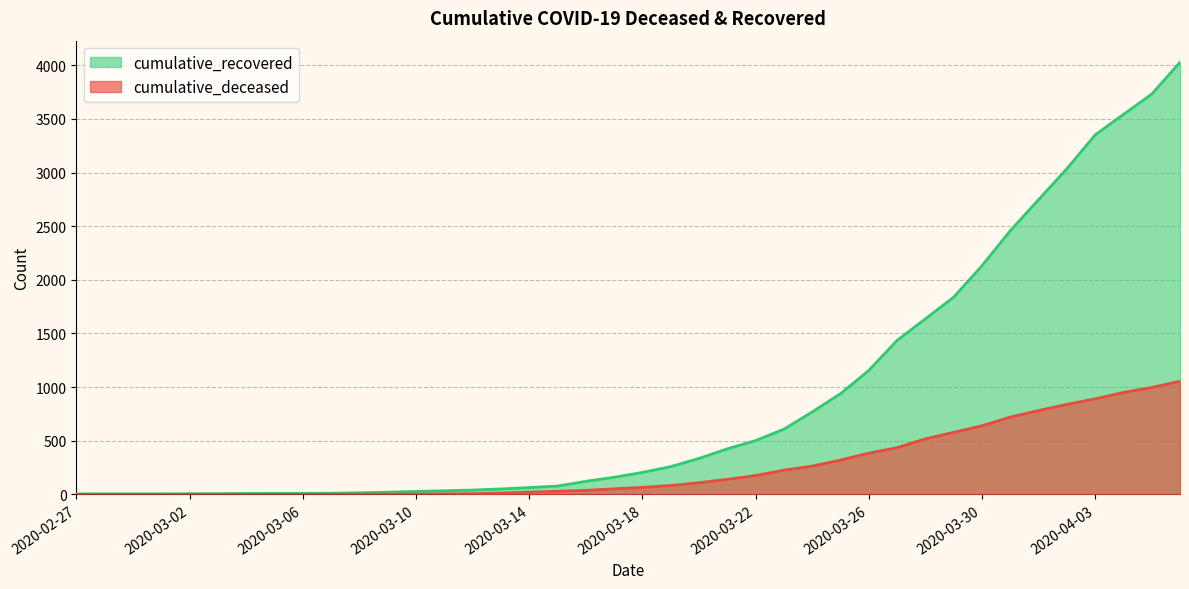

True or false: cumulative_deceased and cumulative_recovered cross at least once.

False